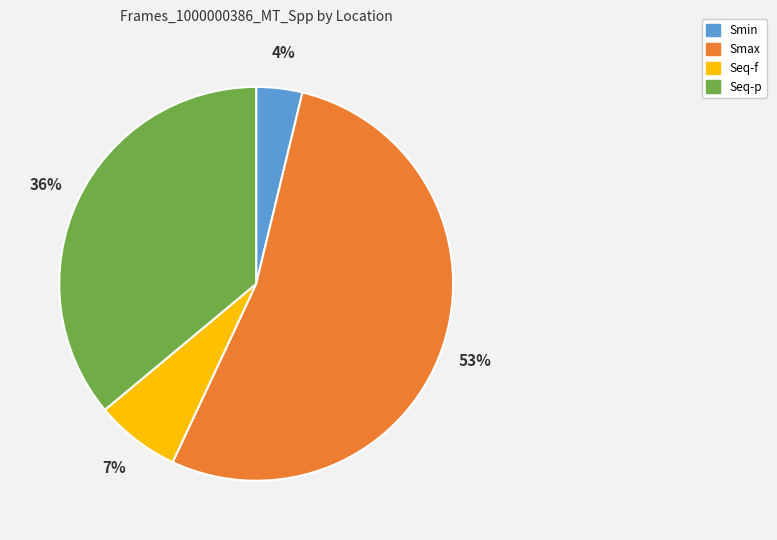

True or false: Smin accounts for 18% of the total.

False